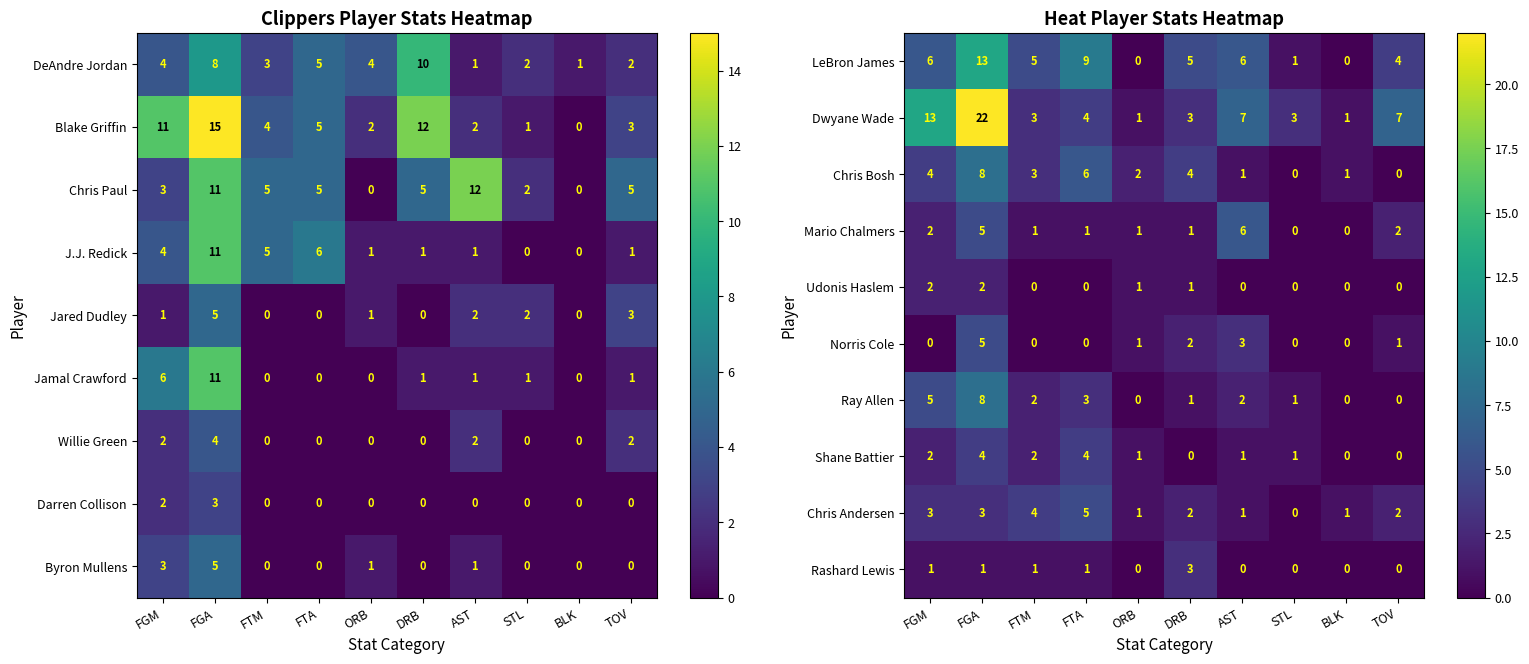

What is the sum of all Ray Allen values?

22